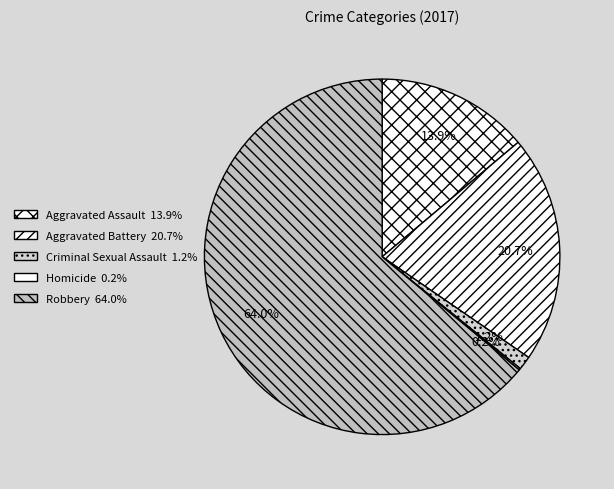

How many segments does this pie chart have?

5